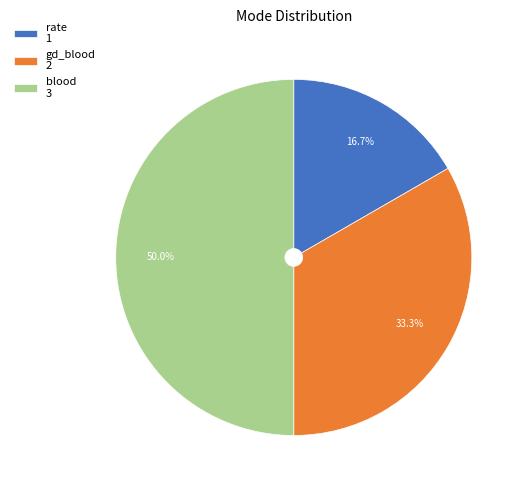

True or false: blood accounts for 64% of the total.

False